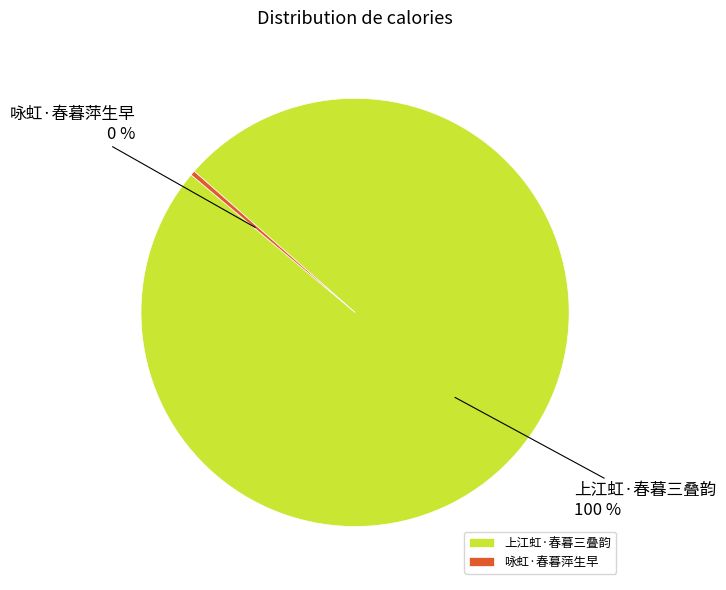

What percentage is the 上江虹·春暮三叠韵 slice, to the nearest percent?

100%